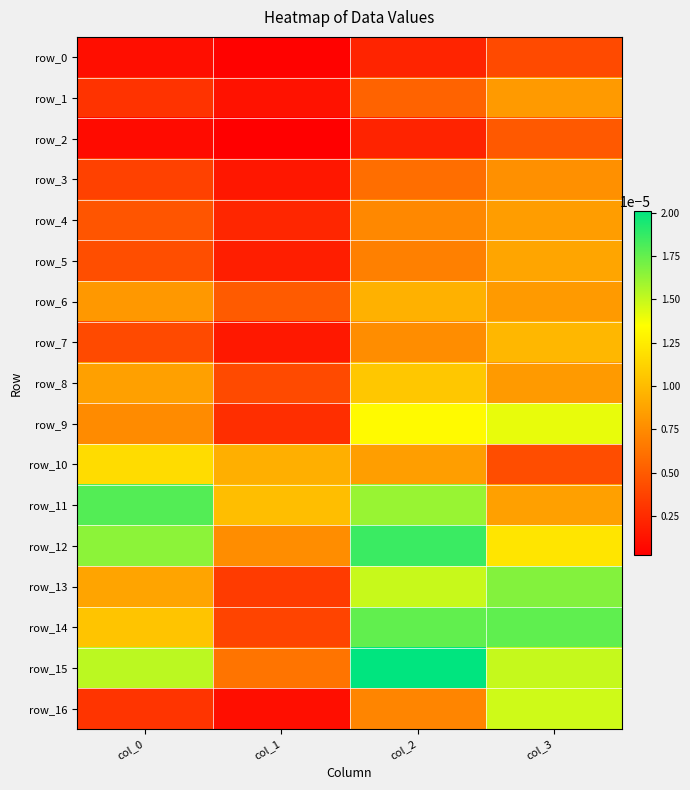

Which series has the largest total across all categories?

row_15